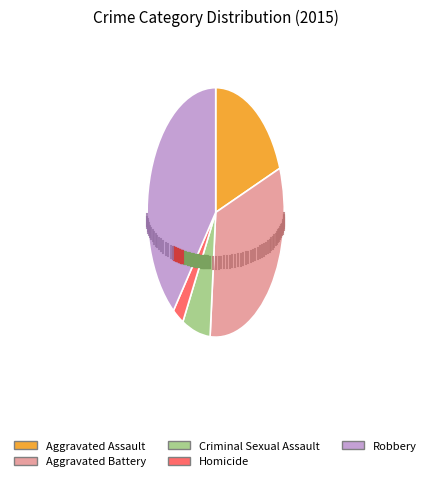

The Robbery slice represents 30% of the pie. True or false?

False